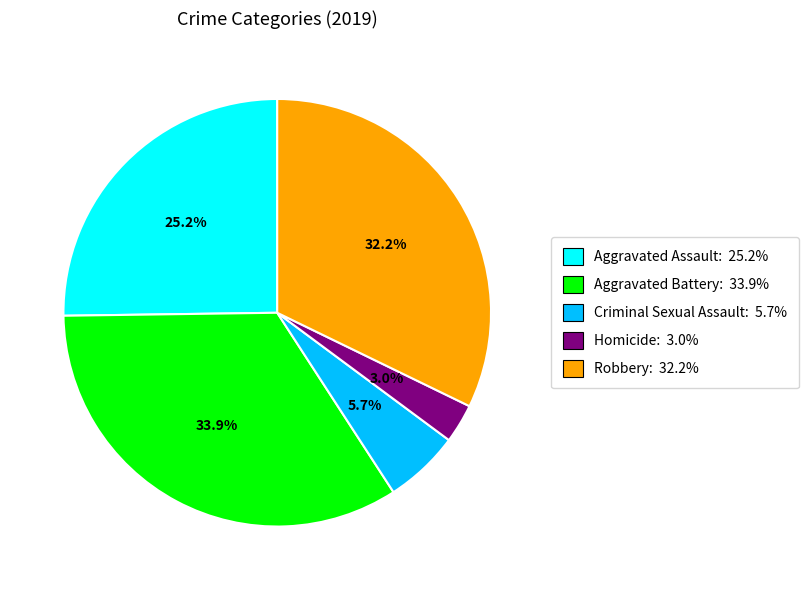

Does Aggravated Battery account for over 50% of the chart?

No